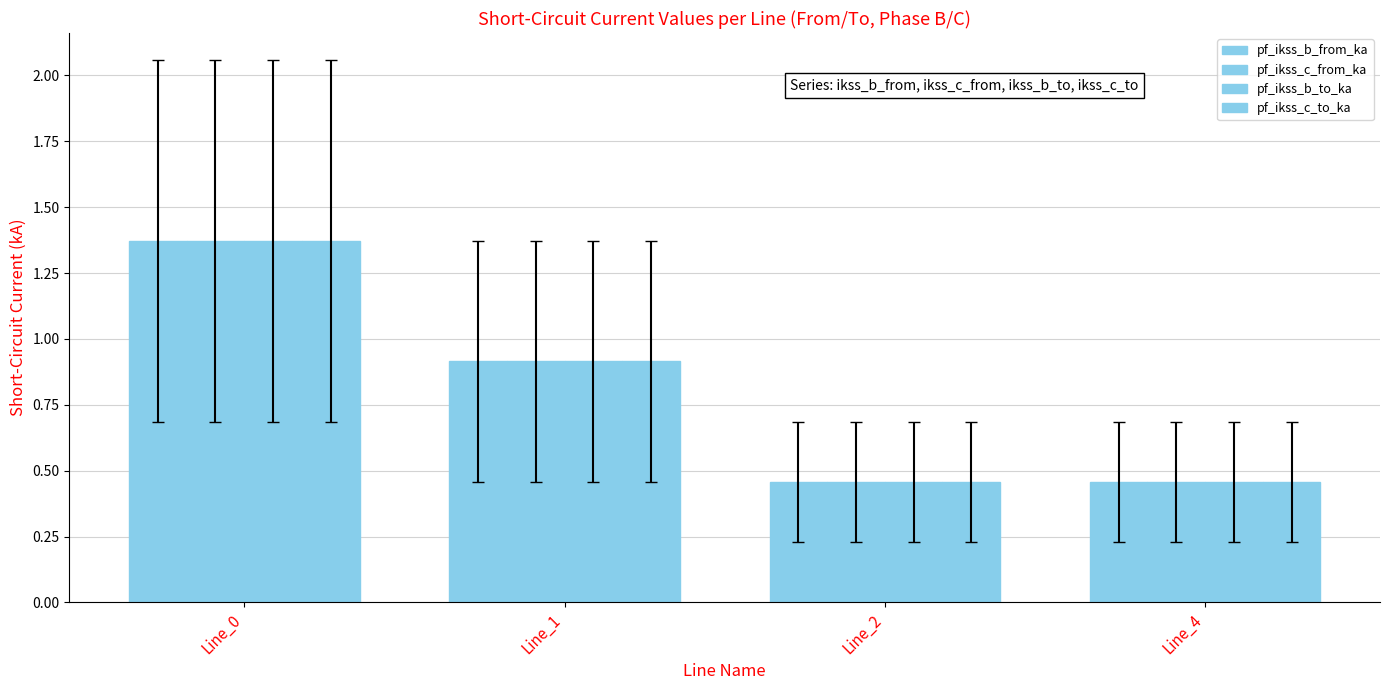

How many bars are there in total?

16